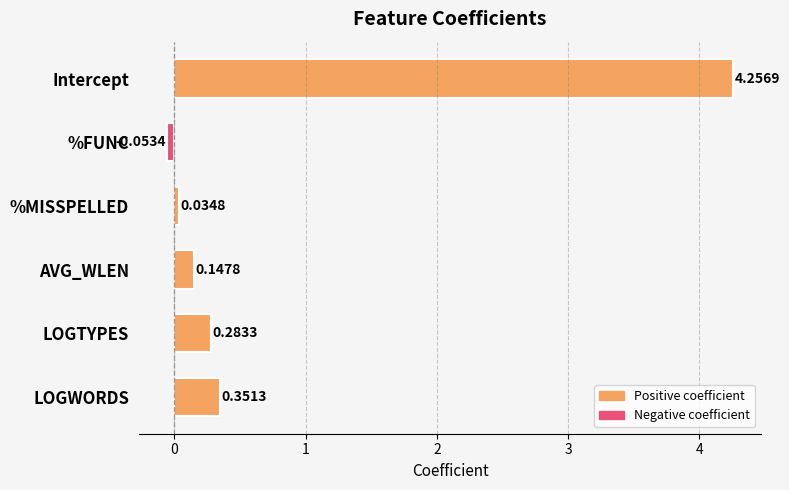

What is the label of the 3rd bar from the top?

%MISSPELLED